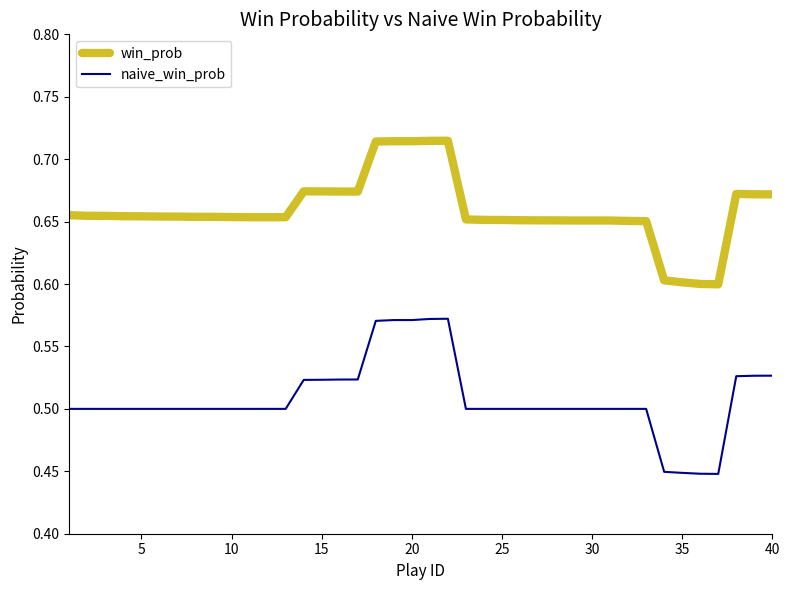

How many categories are shown in the chart?

40